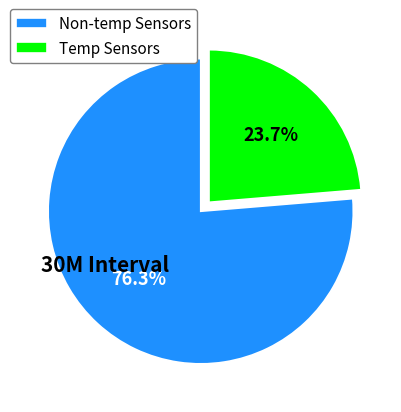

What is the majority slice?

Non-temp Sensors